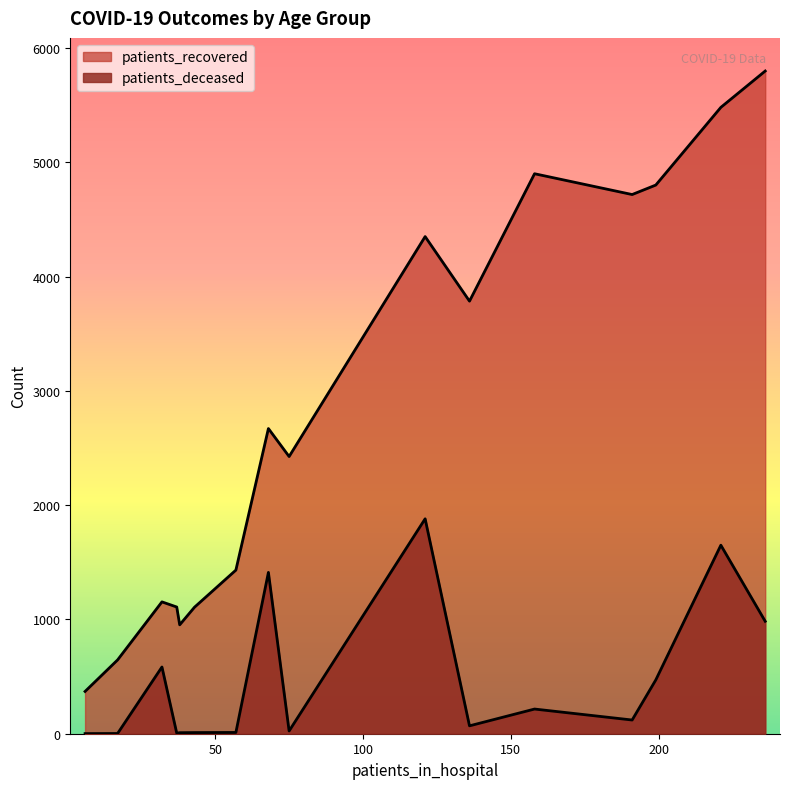

Which series has the widest spread of values?

patients_recovered